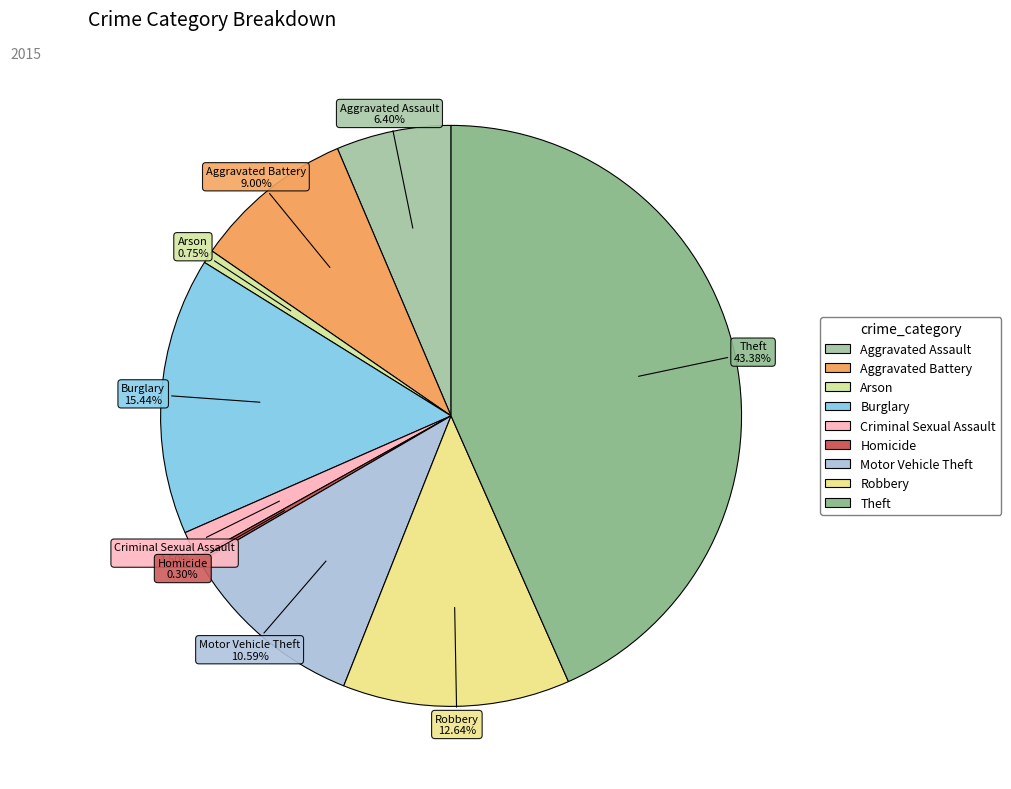

How many slices are in this pie chart?

9